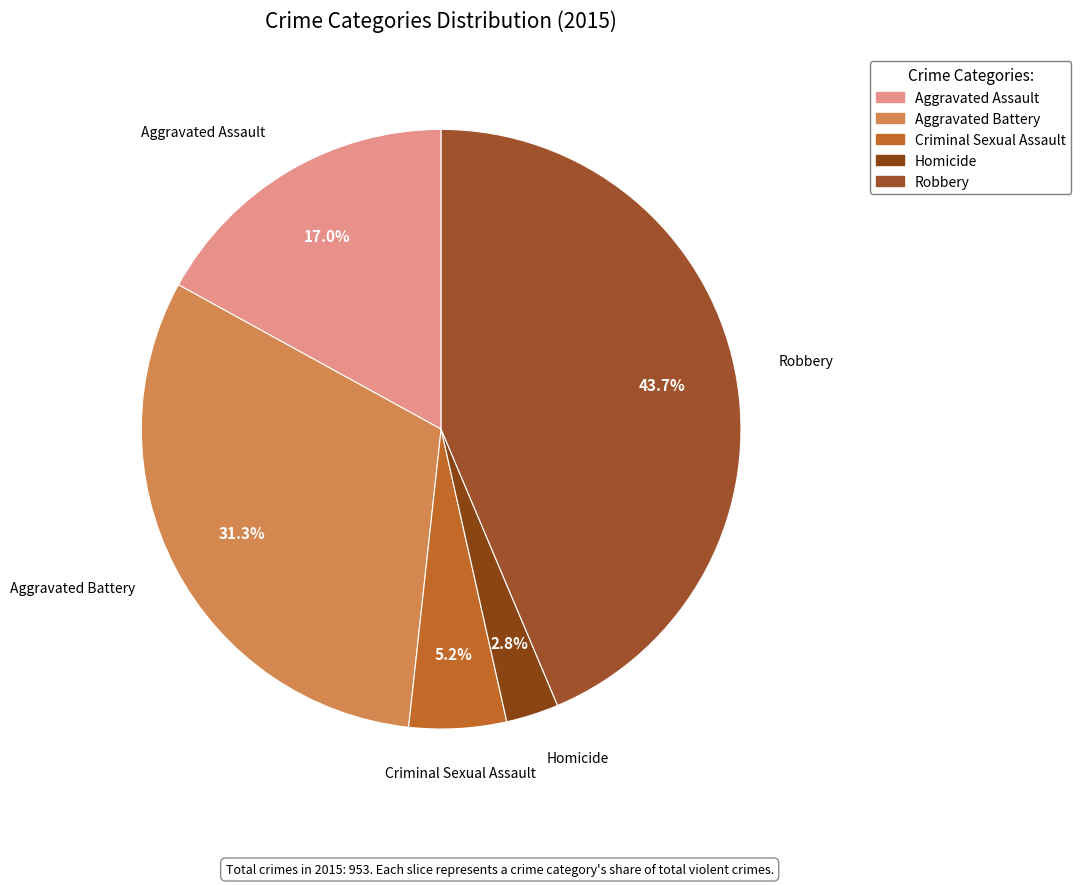

Does Robbery account for over 50% of the chart?

No